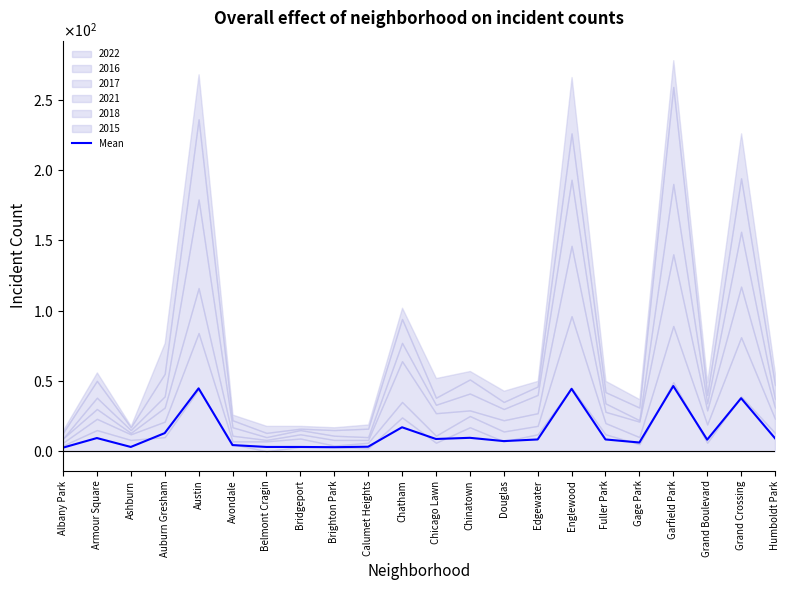

What is the ratio of the value at Calumet Heights to the value at Gage Park?

0.5